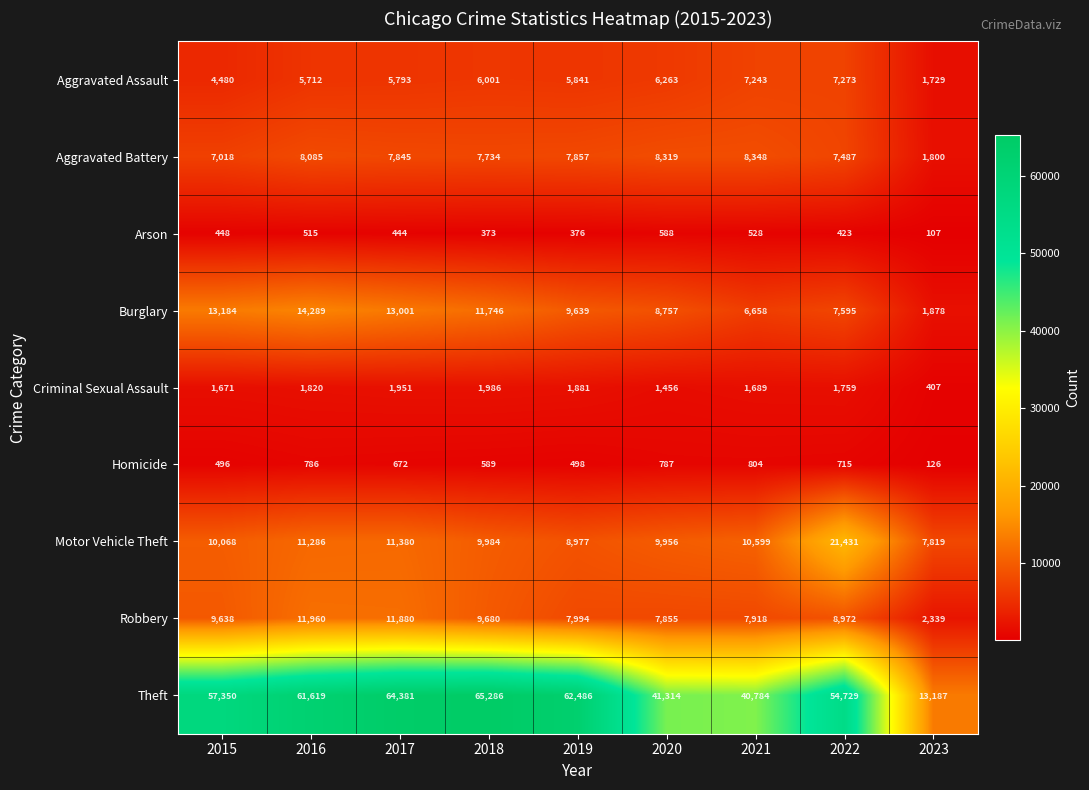

How many categories are shown in the chart?

9